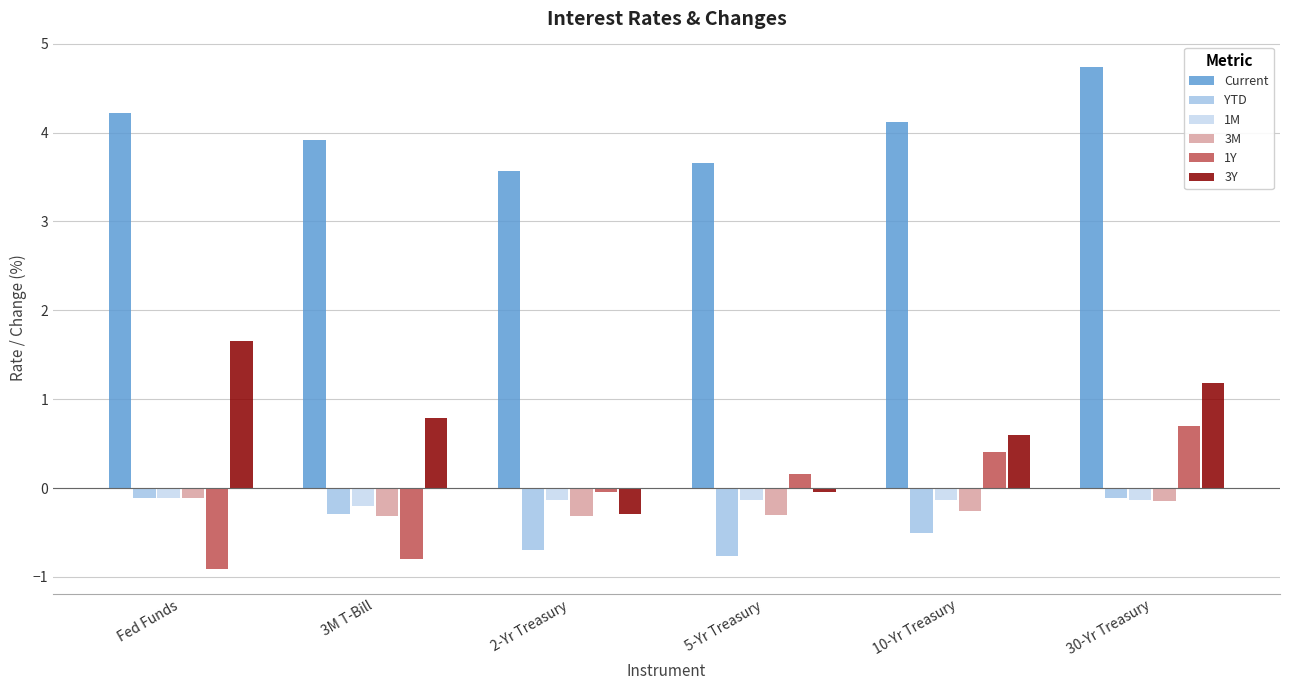

What is the average value of the 1Y series?

-0.1